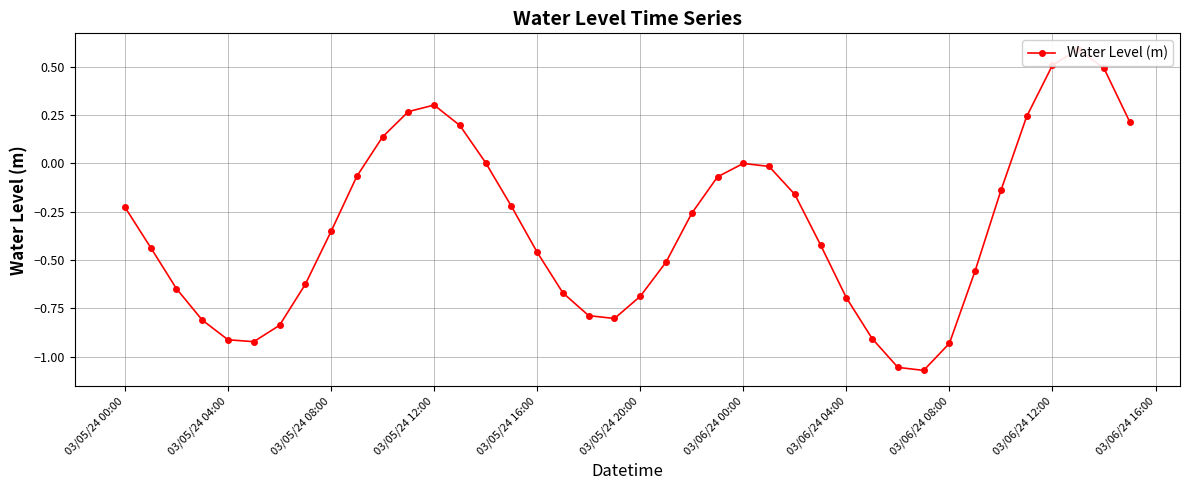

How many points are higher than both their immediate neighbors (excluding endpoints)?

3